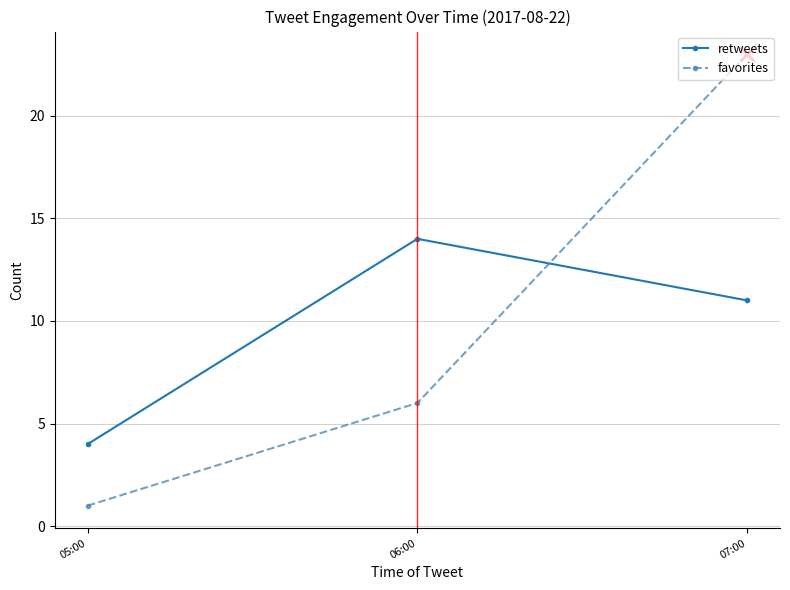

What is the greatest value displayed?

23